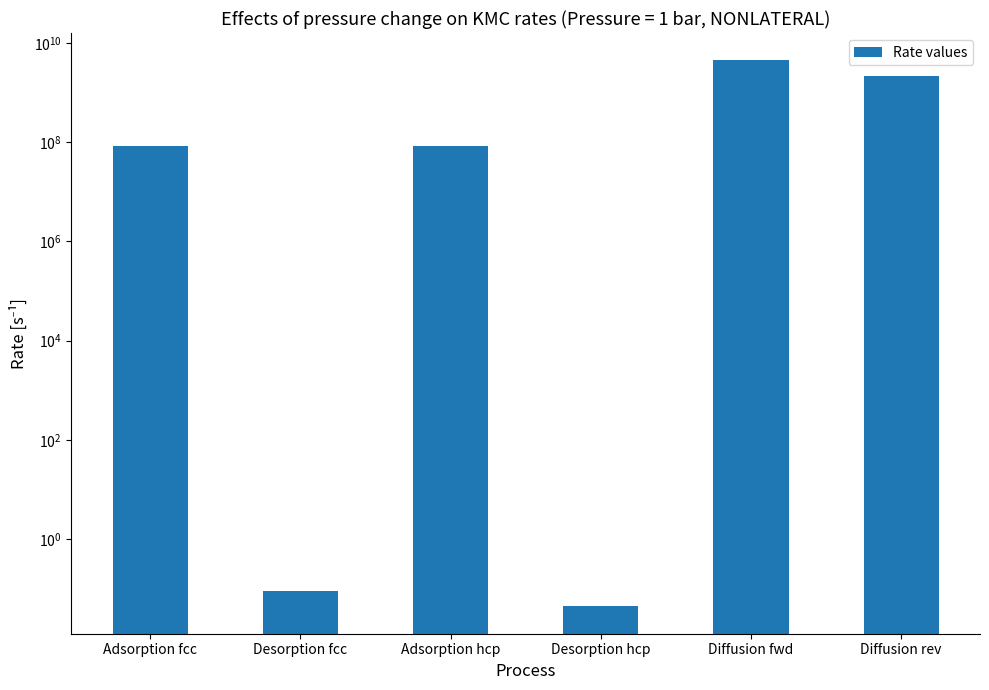

The value at Diffusion rev is 3014894990.7. True or false?

False